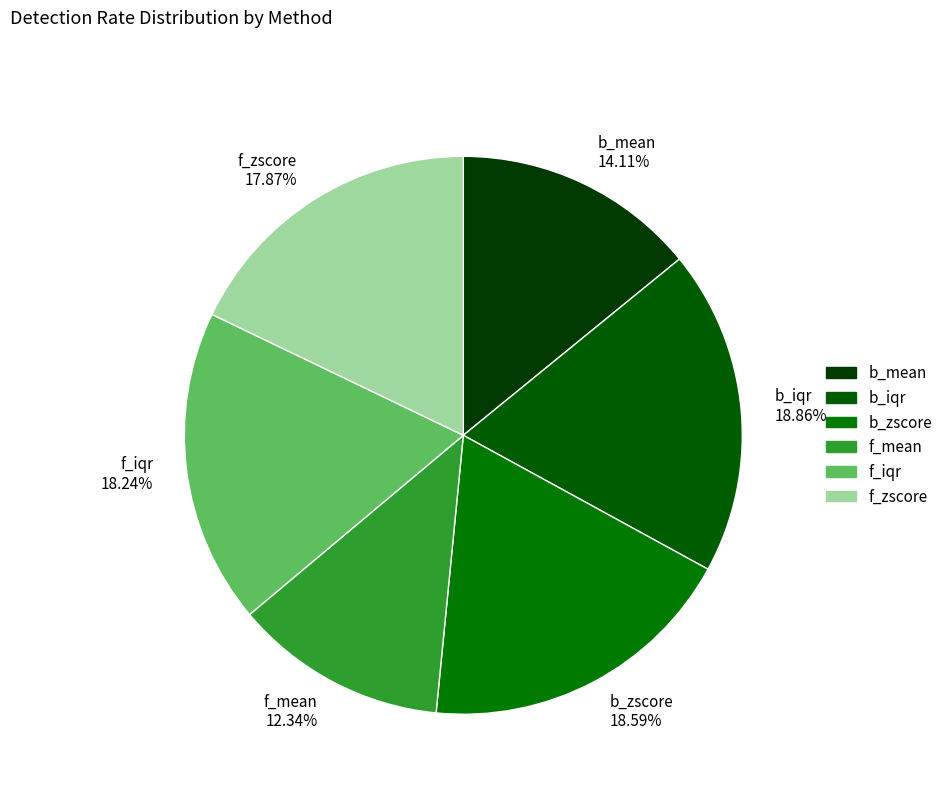

Does any single category account for the majority?

No